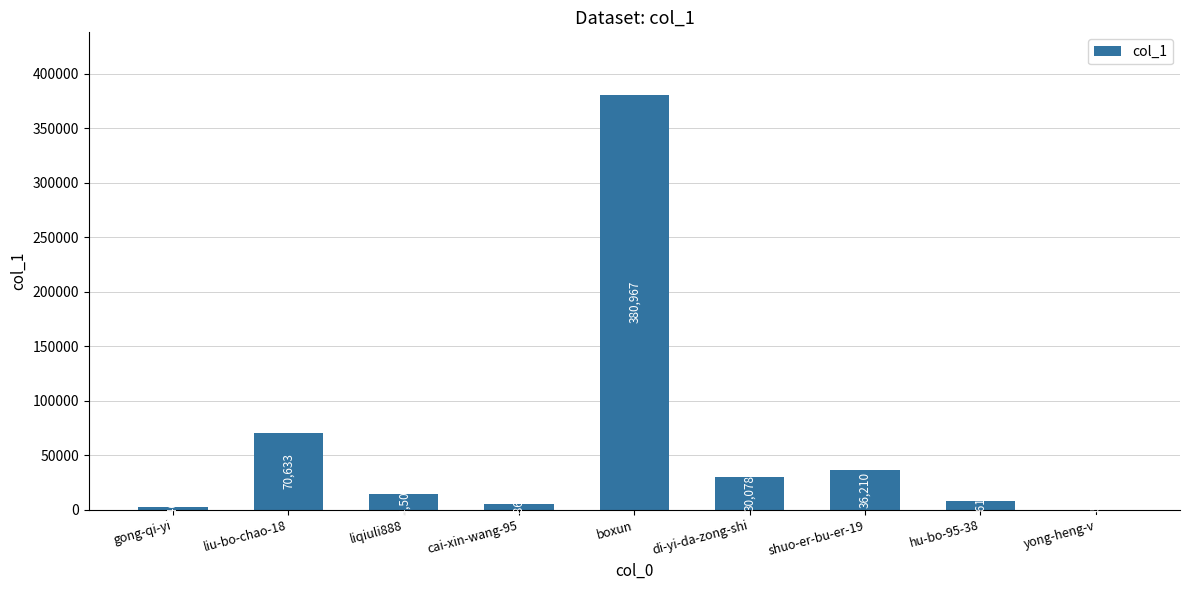

At which category does the chart reach its peak across all series?

boxun